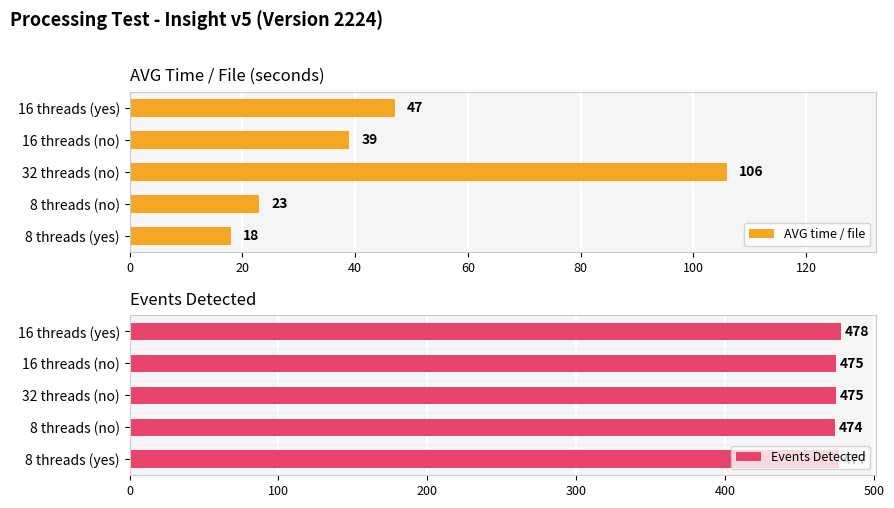

True or false: AVG time / file has a value of 24 at 8 threads (yes).

False